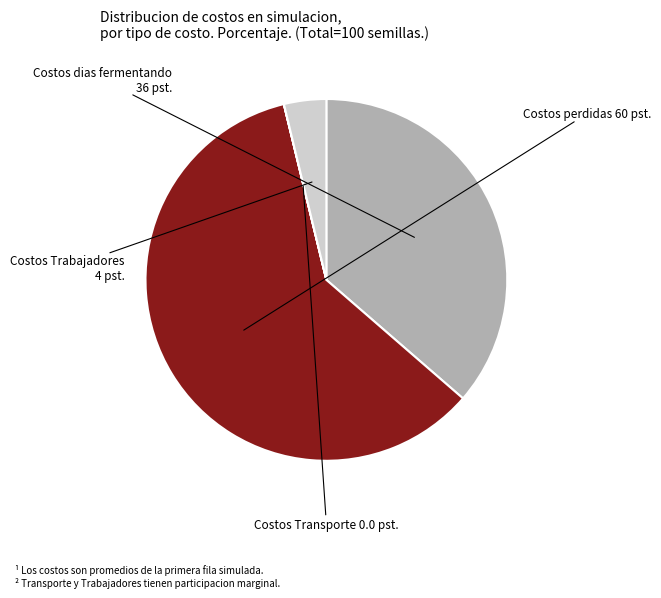

Is there any slice that represents more than half of the pie?

Yes